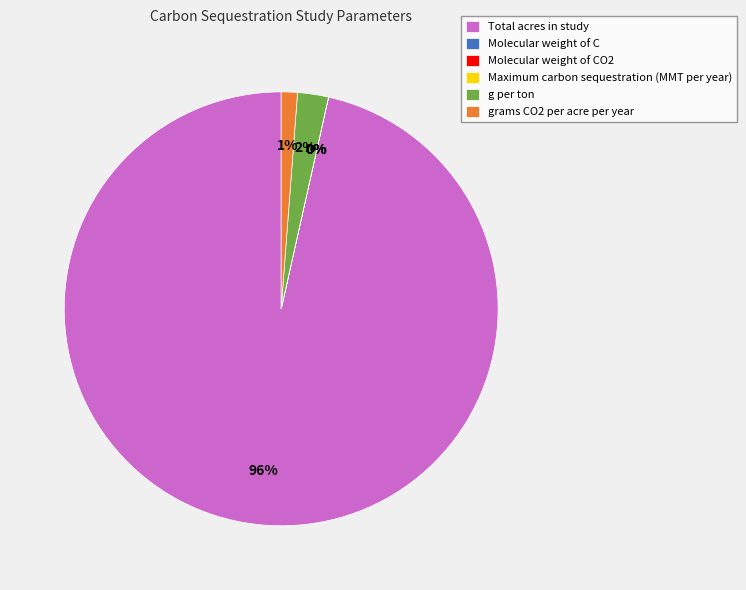

True or false: grams CO2 per acre per year accounts for 1% of the total.

True